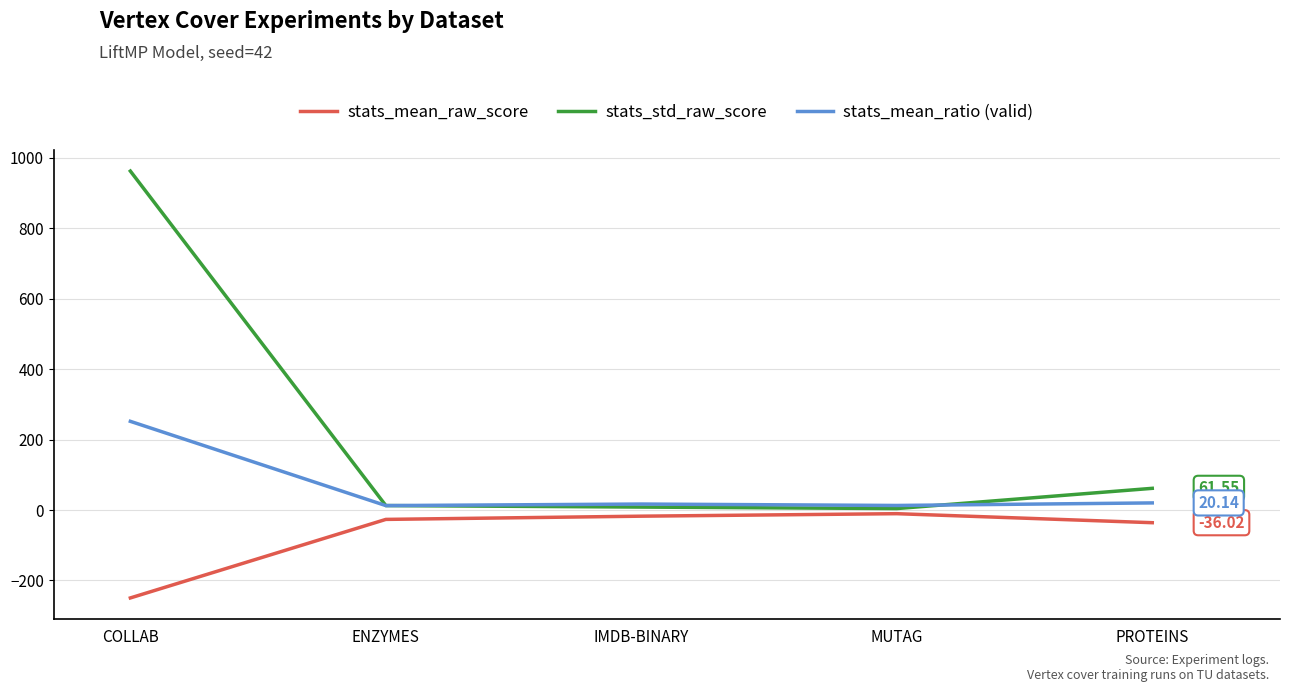

List the series in order of their peak value, lowest first.

stats_mean_raw_score, stats_mean_ratio (valid), stats_std_raw_score